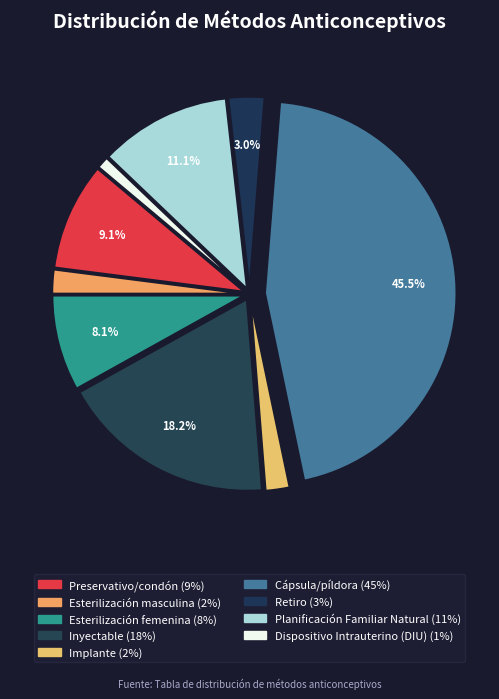

Is it true that Esterilización masculina is 2% of the pie?

True